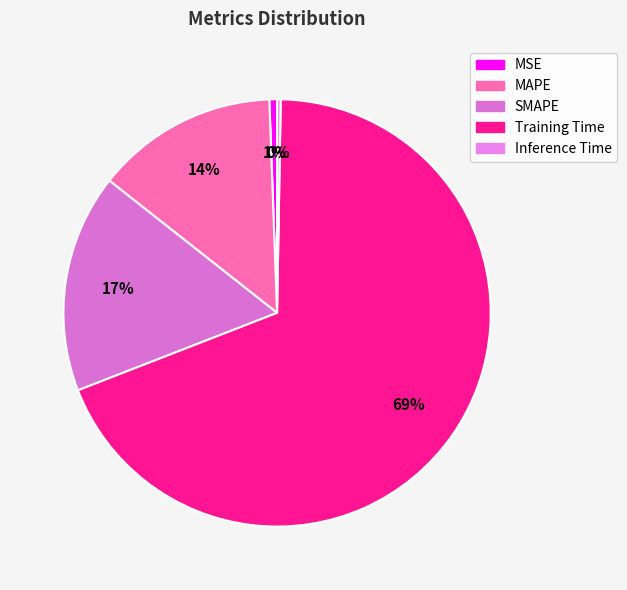

Which slice is the smallest?

Inference Time